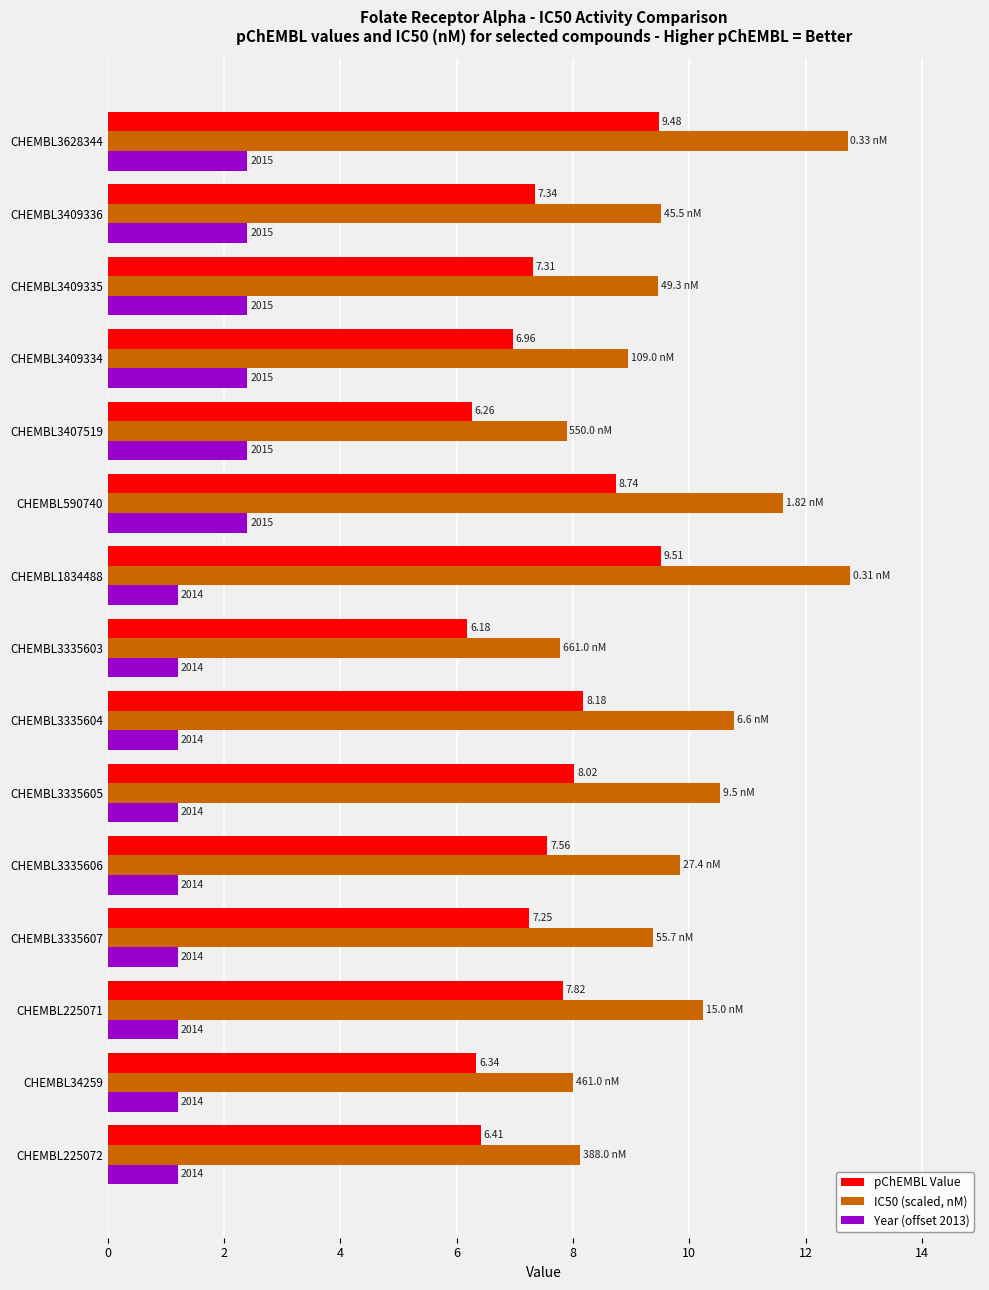

Is the value of pChEMBL Value at CHEMBL1834488 greater than the value of IC50 (scaled, nM) at CHEMBL3409335?

Yes